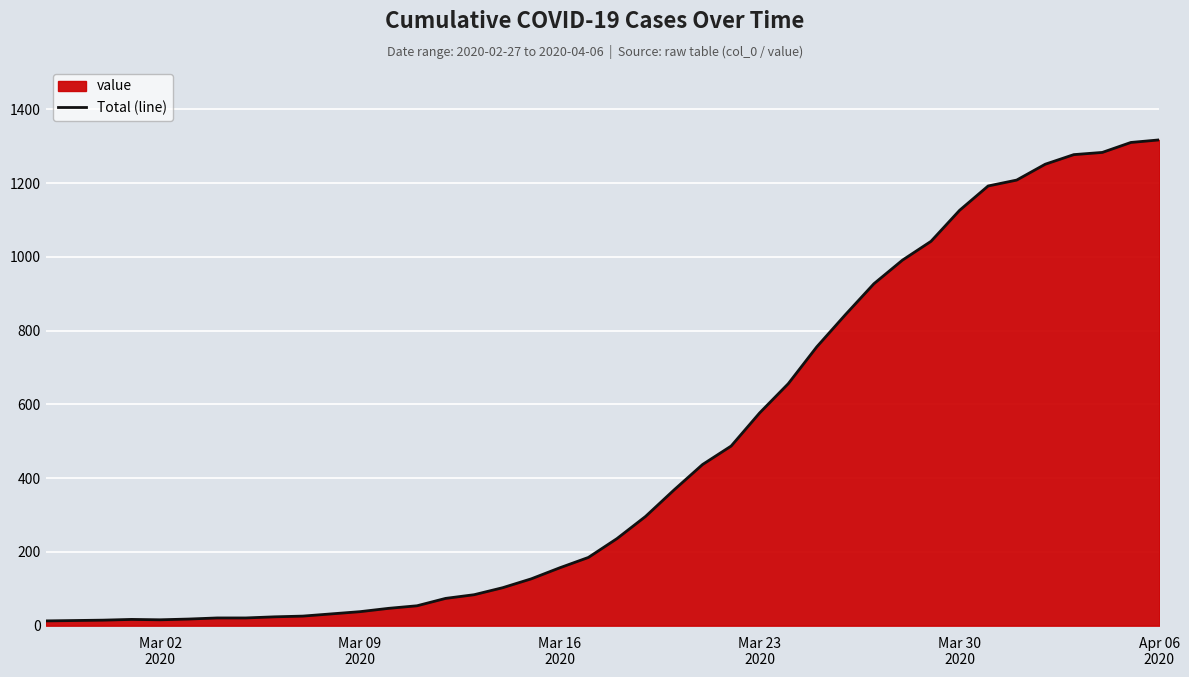

What is the maximum value shown in the chart?

1317